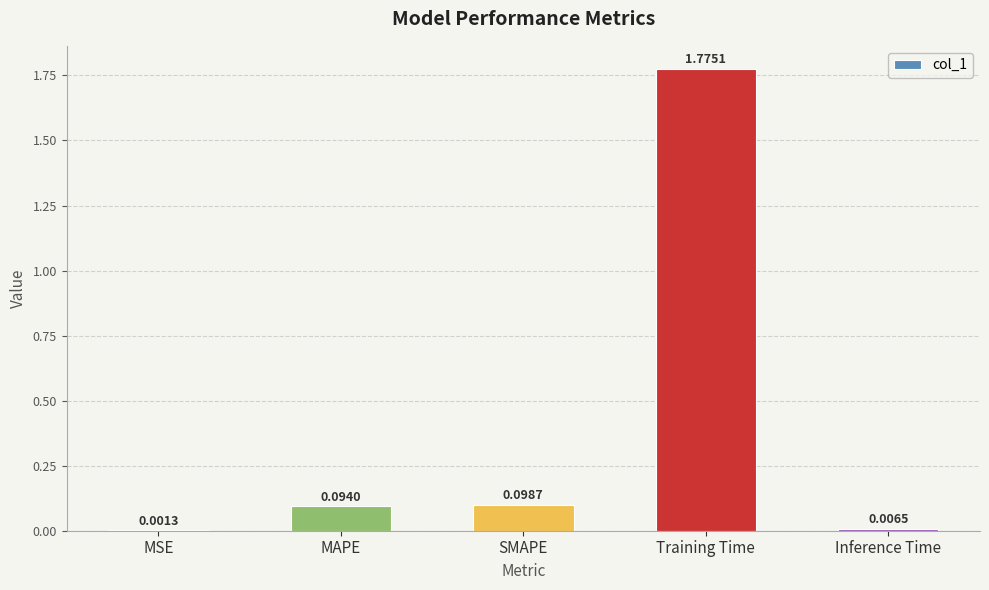

Count the number of categories in the chart.

5